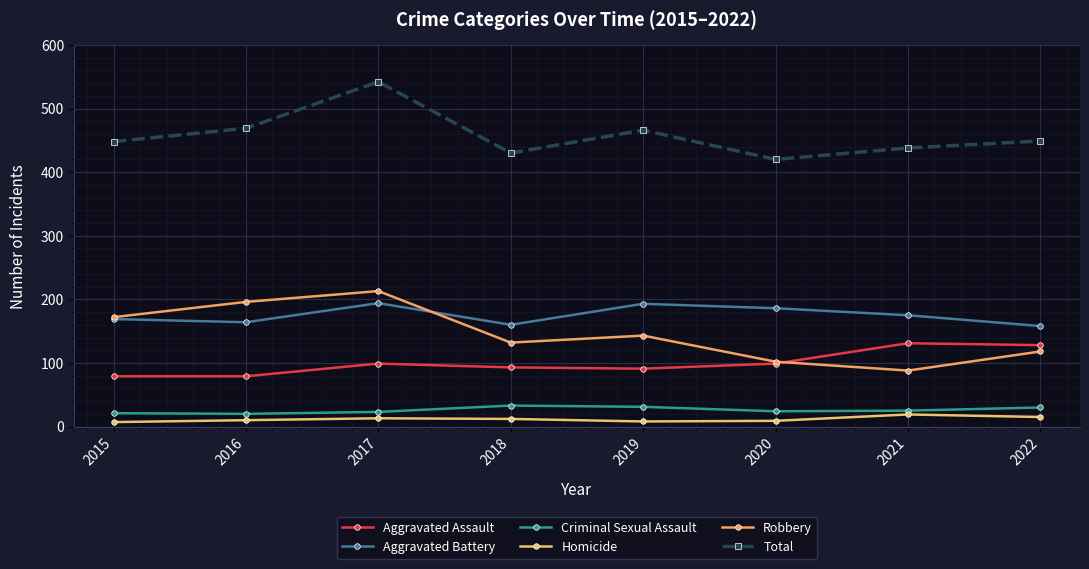

Count the Robbery values in the range 118 to 196.

5